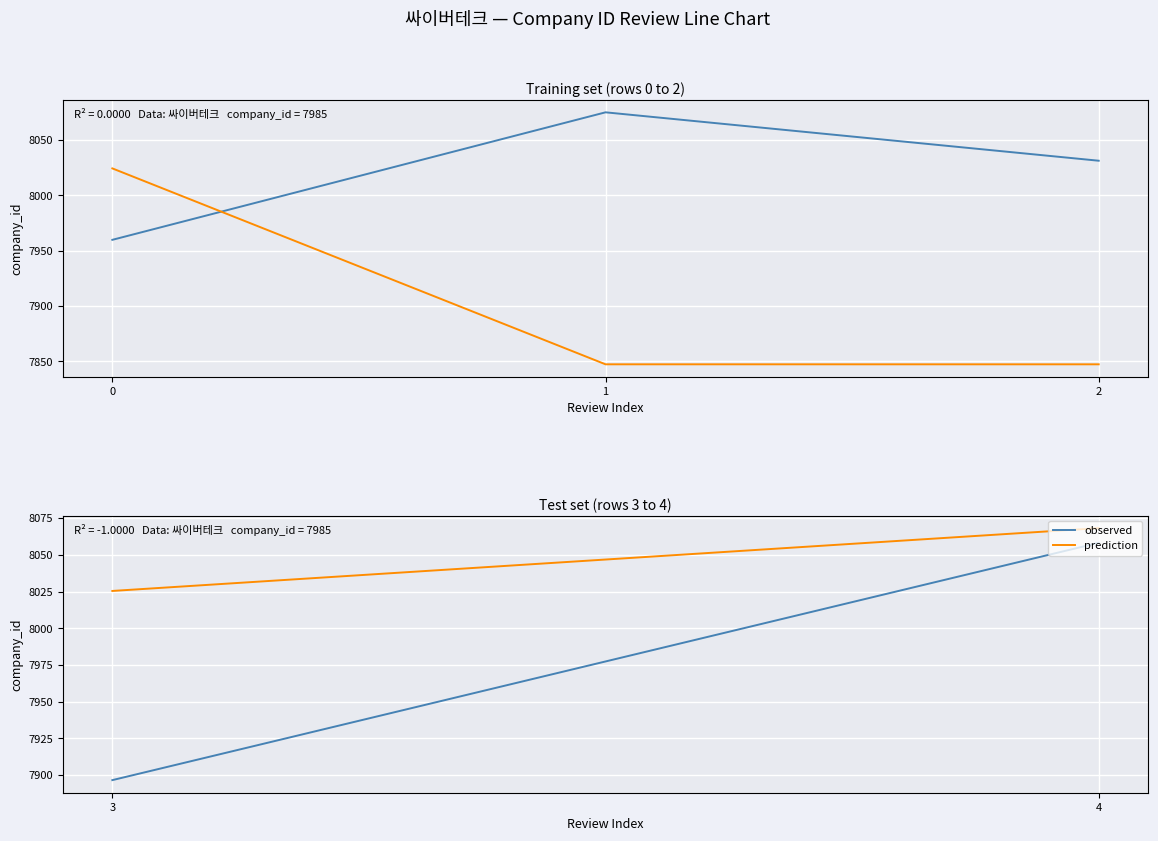

Count the number of data series in this chart.

2